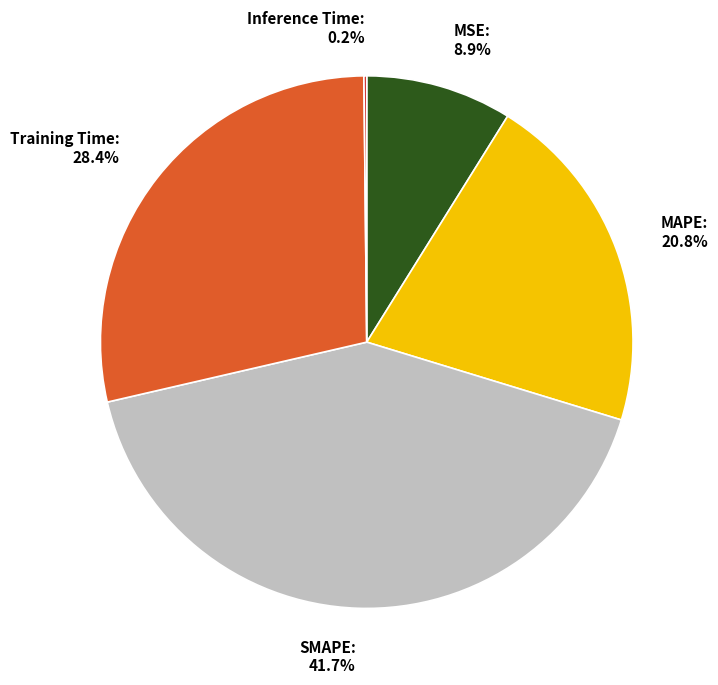

Is Training Time the majority of the pie?

No